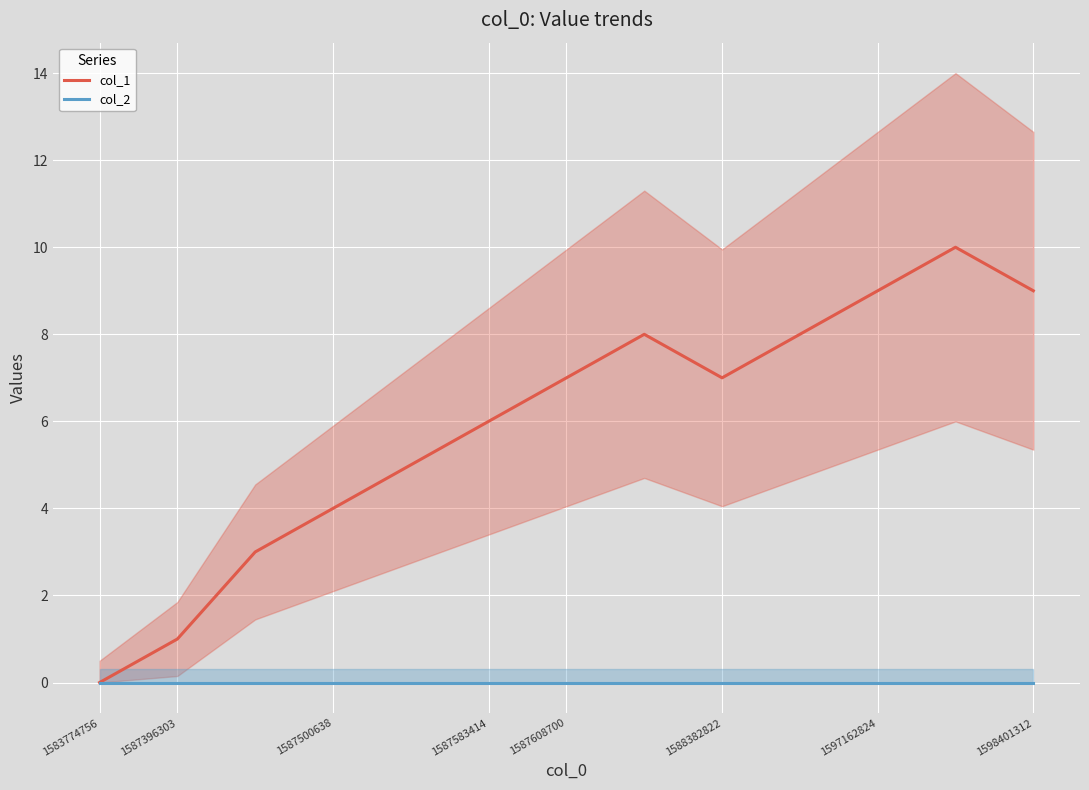

What is the sum of all col_1 values?

77